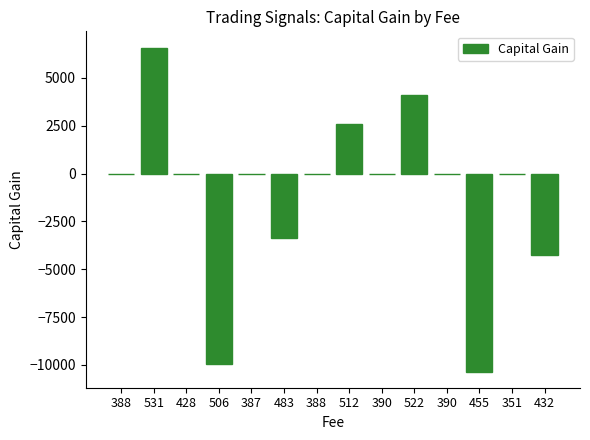

List the labels in order of value, smallest first.

455, 506, 432, 483, 388, 428, 387, 388, 390, 390, 351, 512, 522, 531